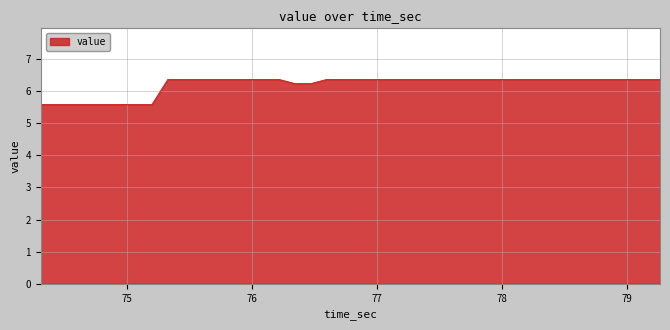

What is the smallest value displayed?

5.6